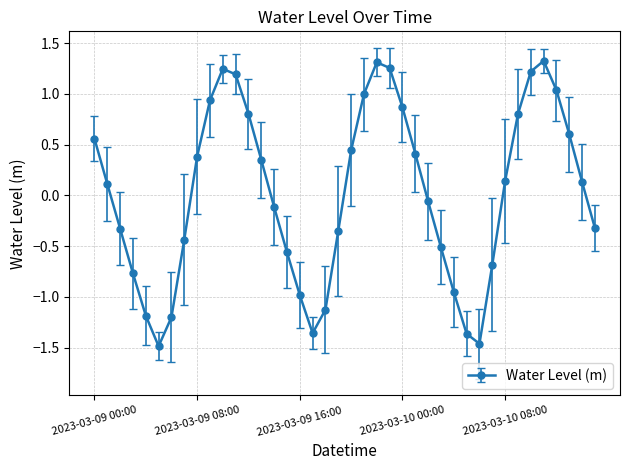

What is the value of the 7th point from the left?

-1.2